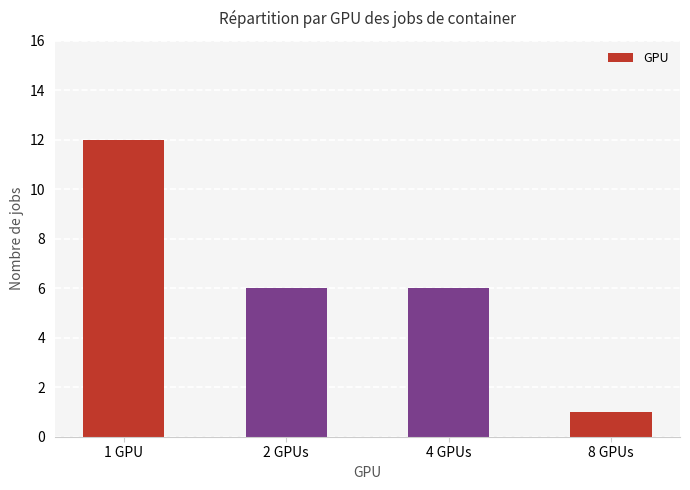

At which label does the data first exceed 6?

1 GPU